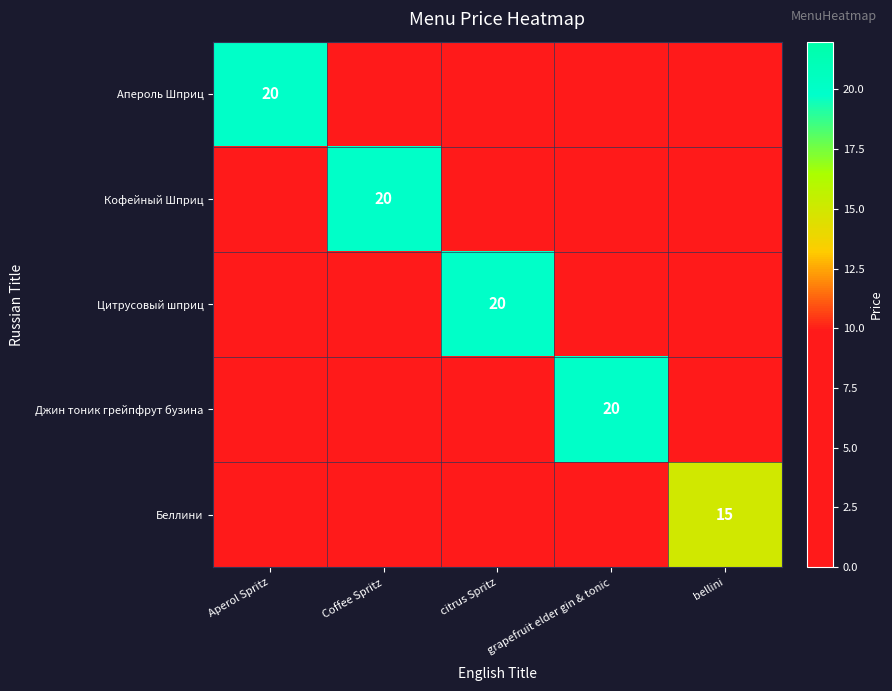

The Беллини series shows 15 at bellini. True or false?

True